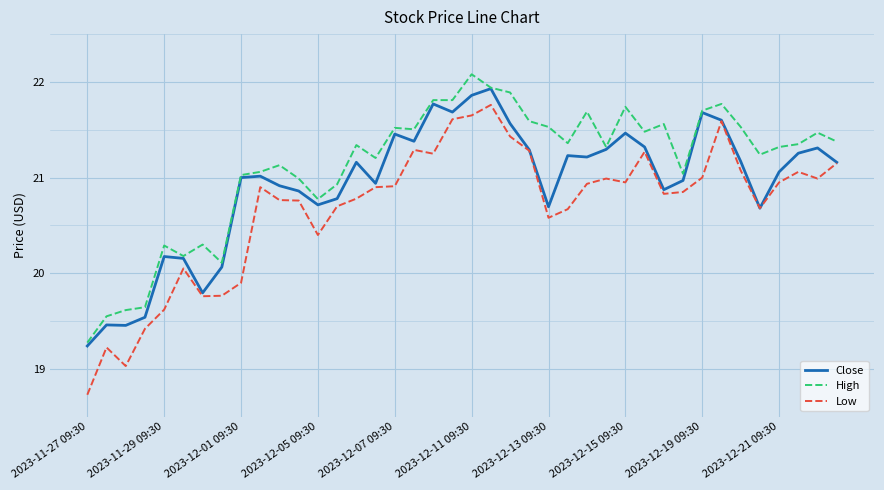

Which series has the largest range (max minus min)?

Low